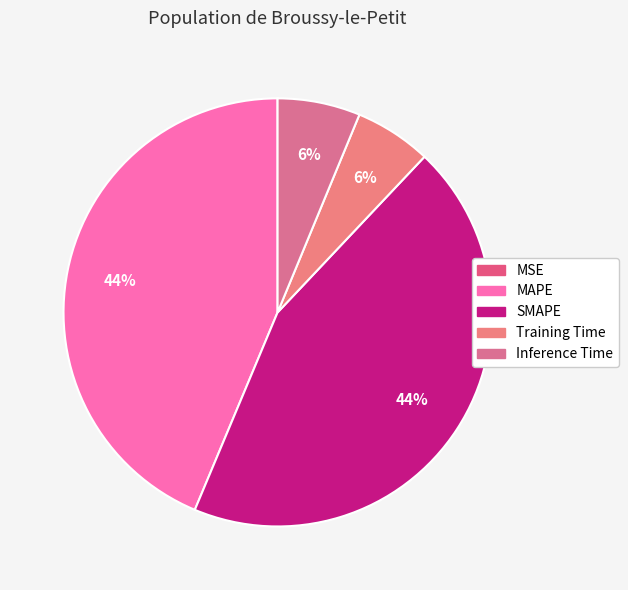

To the nearest percent, what is the combined percentage of Inference Time and SMAPE?

51%